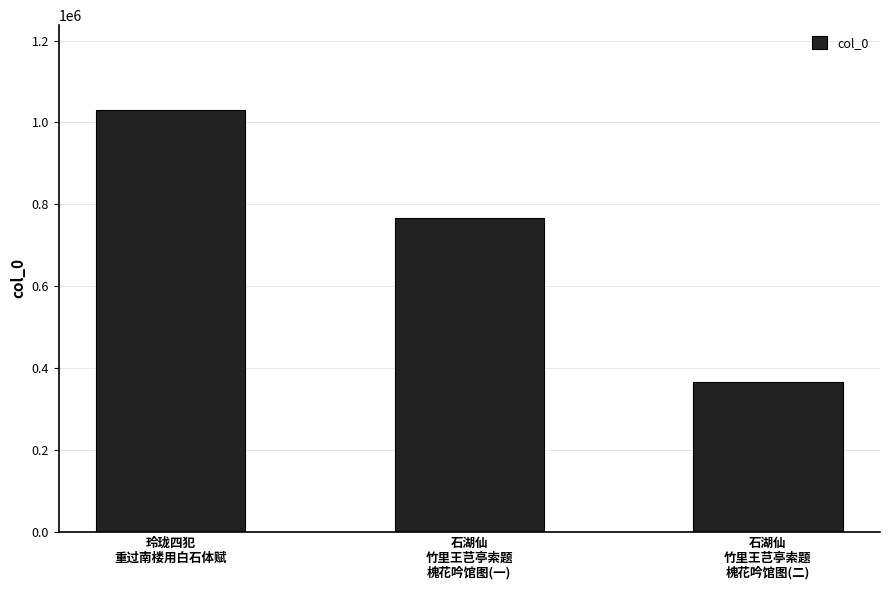

What is the difference between the maximum and minimum values?

665449